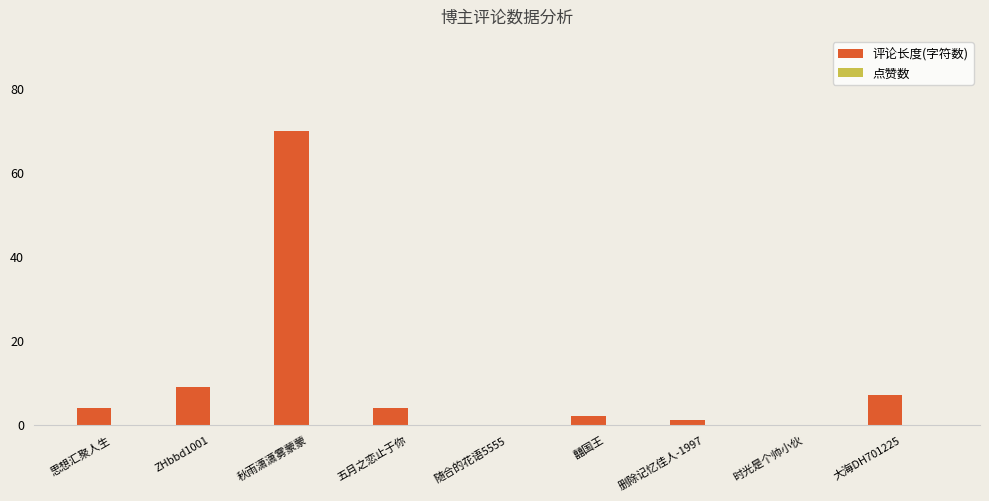

At which label is the value closest to 35?

ZHbbd1001